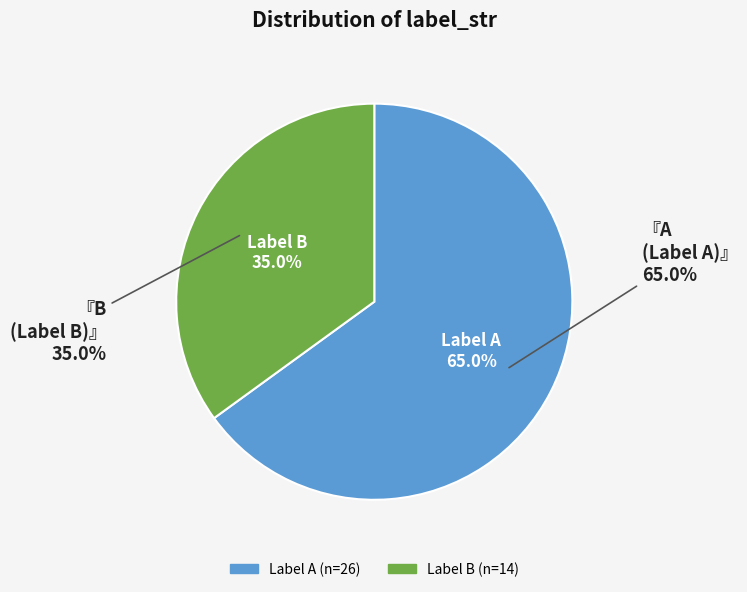

Which slice is the smallest?

B